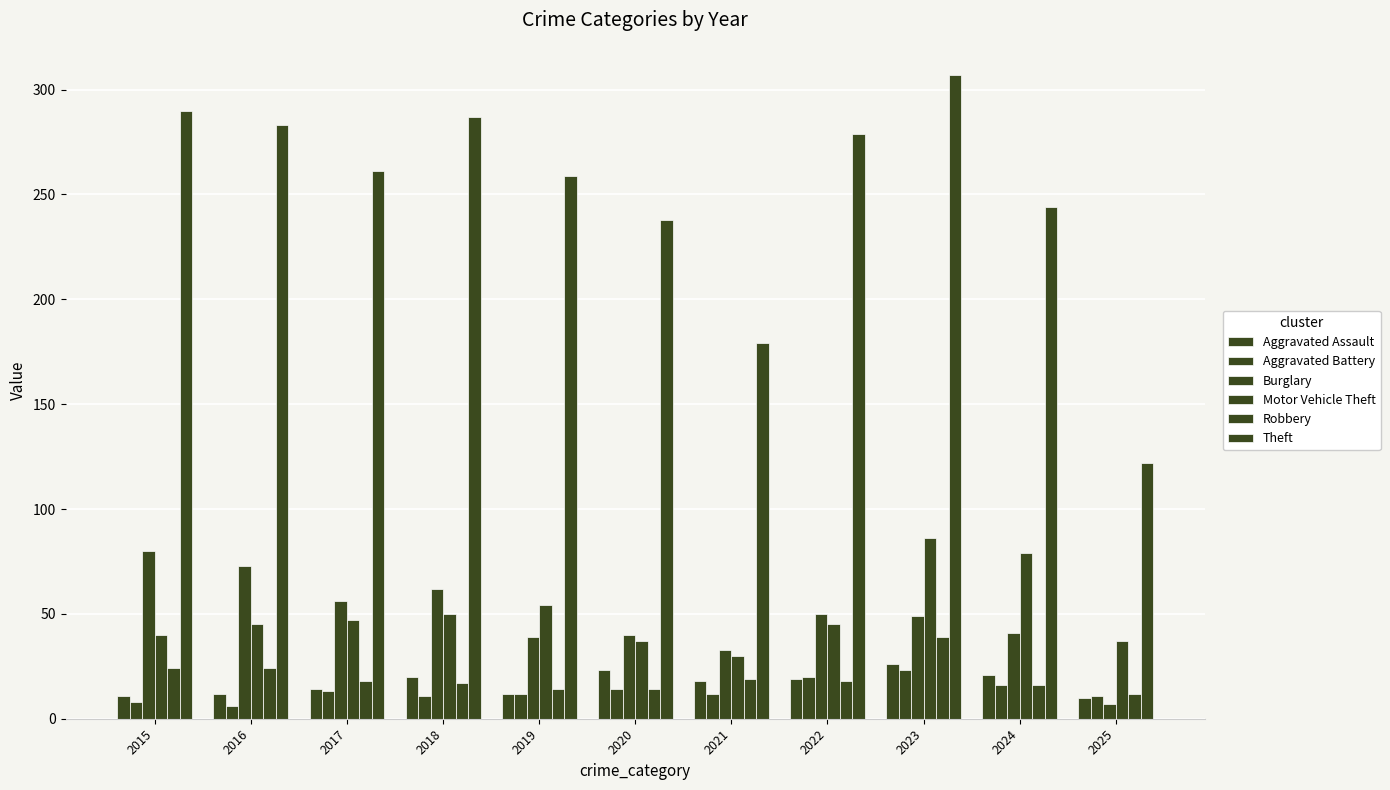

How many bars are there in each group?

6